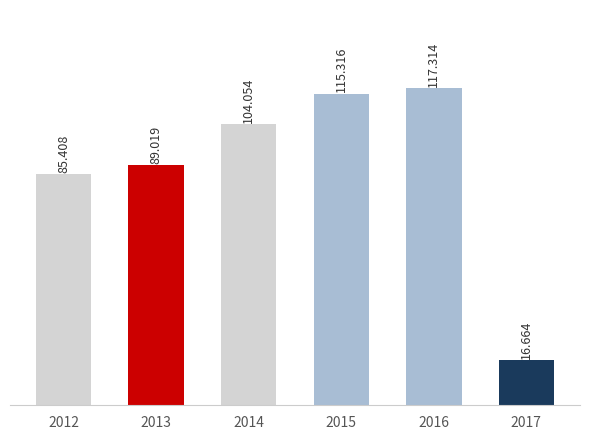

Which label corresponds to the largest value in the chart?

2016